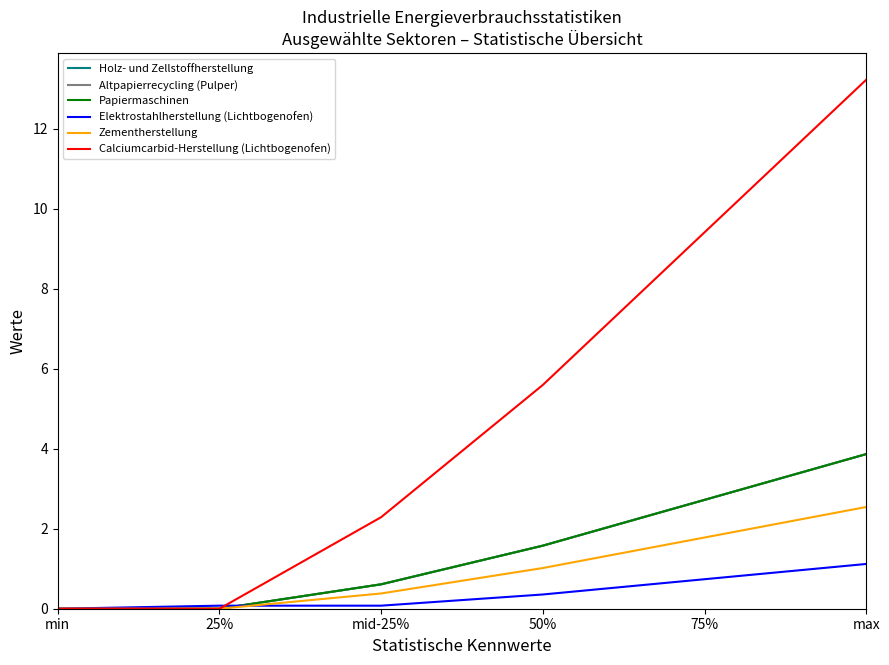

Which series has the largest total across all categories?

Calciumcarbid-Herstellung (Lichtbogenofen)